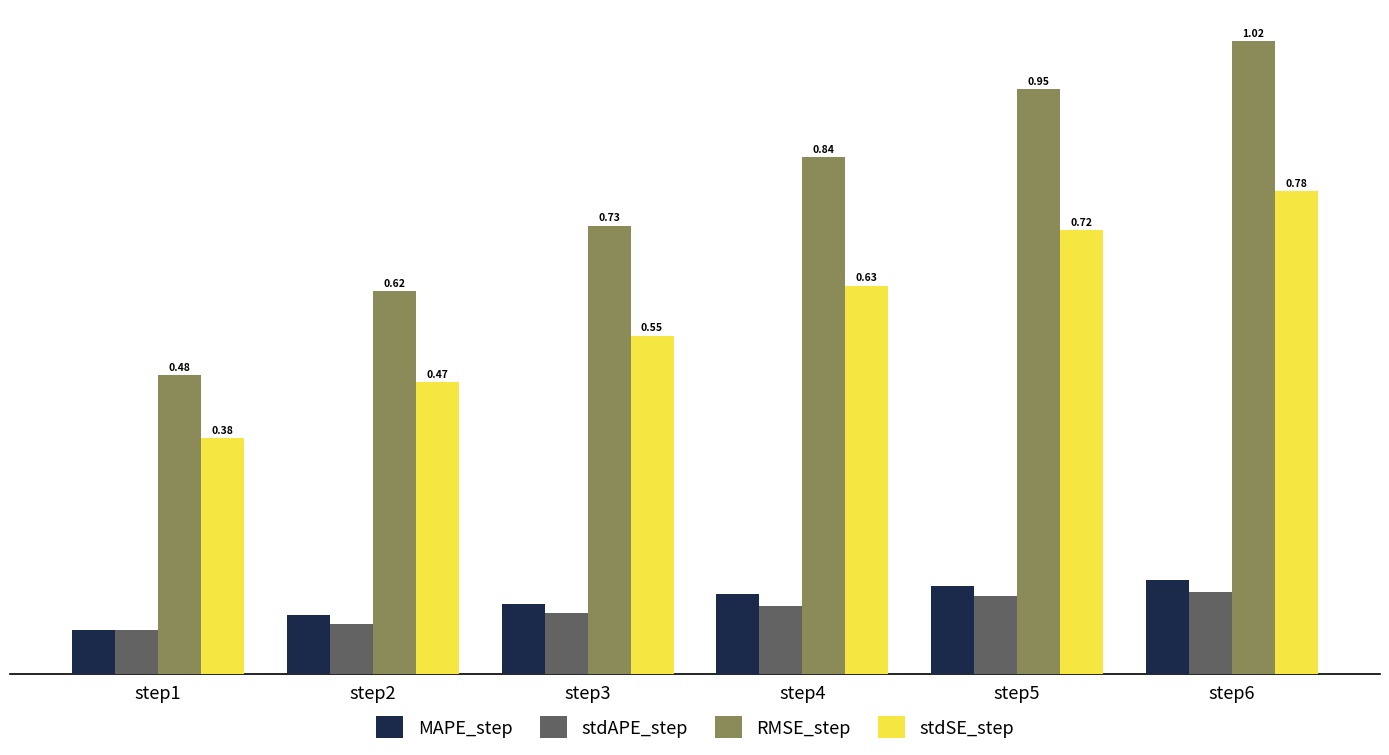

Rank the series at step6 from lowest to highest value.

stdAPE_step, MAPE_step, stdSE_step, RMSE_step